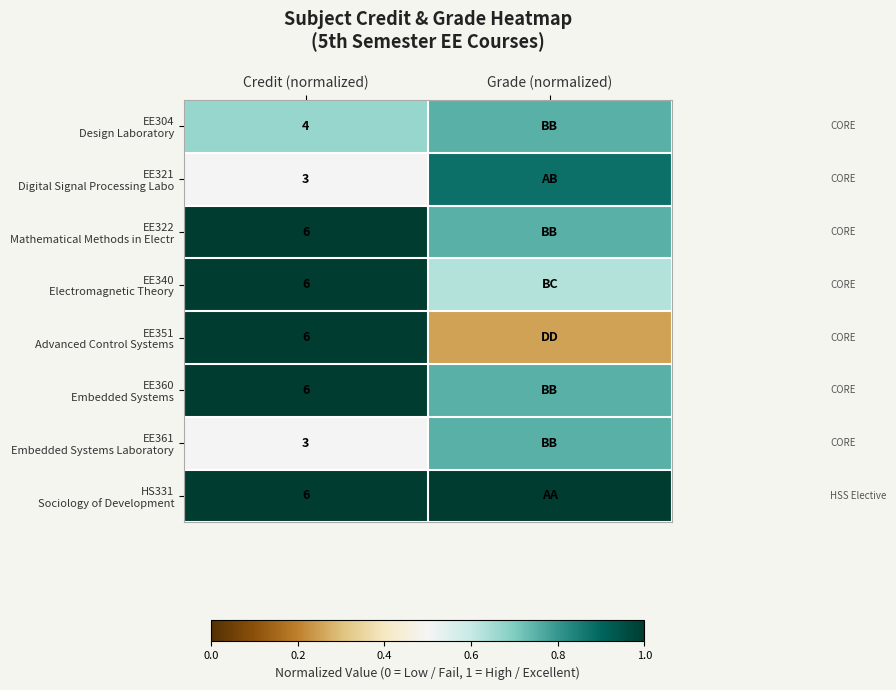

The value of EE322 Mathematical Methods in Electr at Grade (normalized) is 1.0. True or false?

False